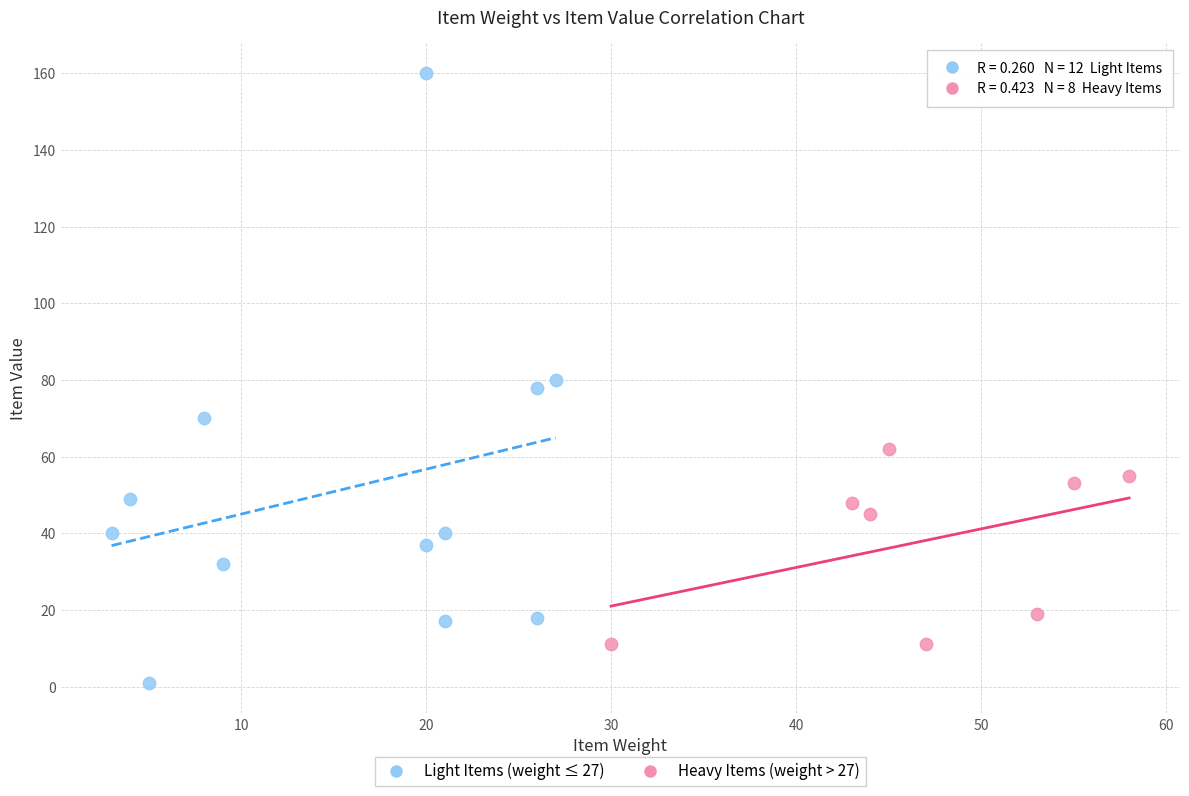

Which series contains the highest Y value?

Light Items (weight ≤ 27)